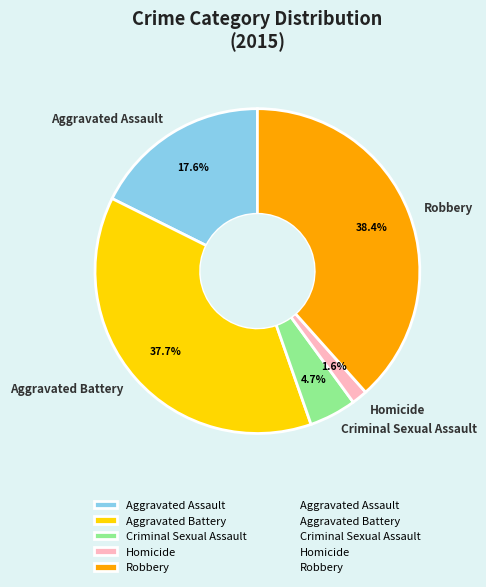

To the nearest percent, what percentage of the pie is Robbery?

38%